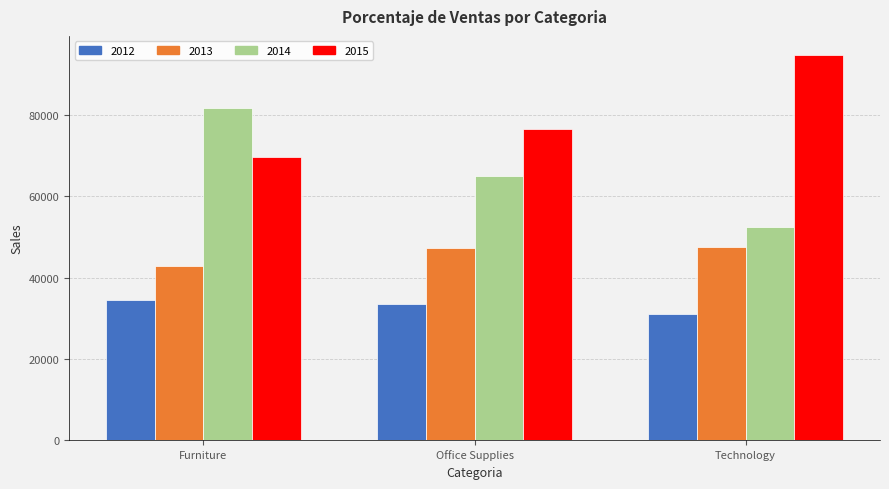

The value of 2014 at Office Supplies is 28486.9. True or false?

False